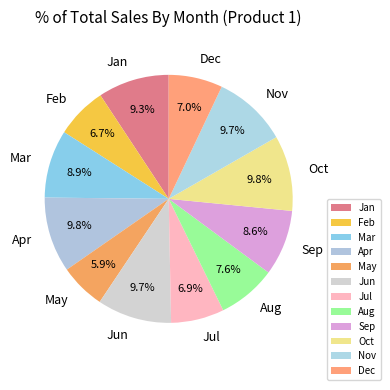

Between Oct and Feb, which is larger?

Oct